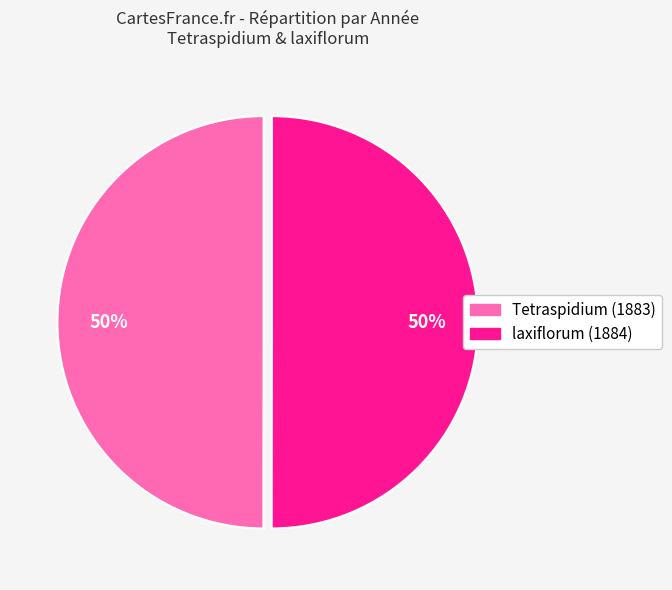

What is the ratio of the value at laxiflorum (1884) to the value at Tetraspidium (1883)?

1.0